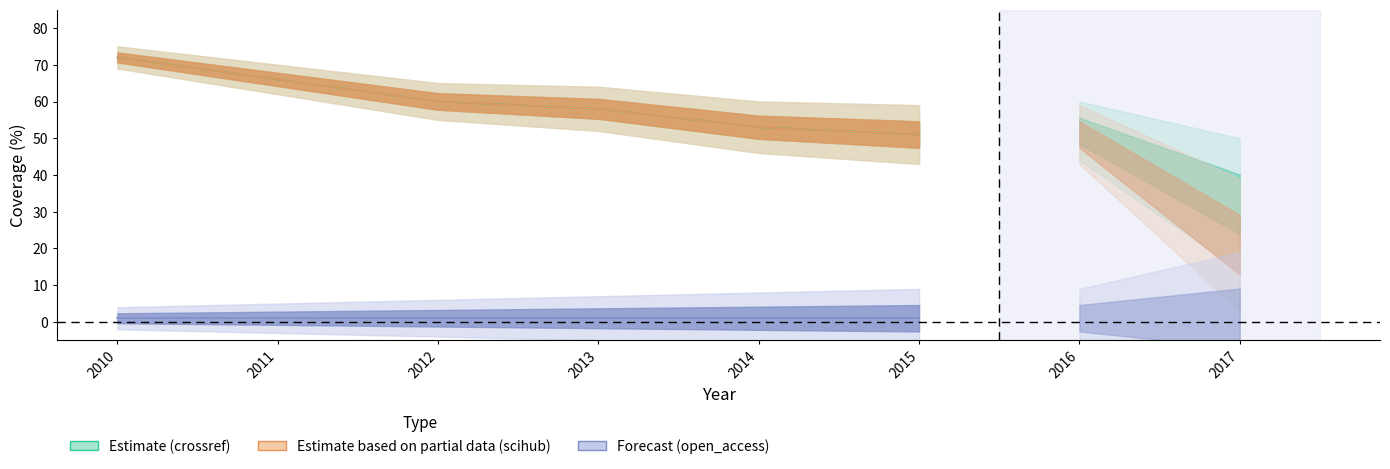

Is it true that open_access Estimate equals 0 at 2014?

False